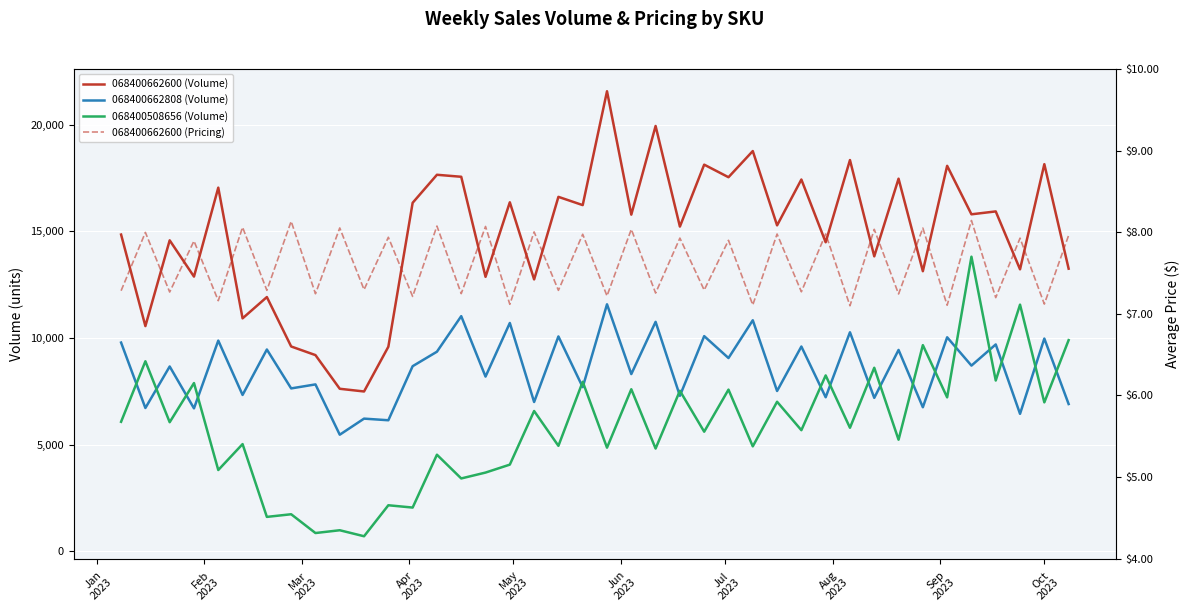

Is it true that 068400662600 (Volume) equals 24956.3 at Jan
2023?

False